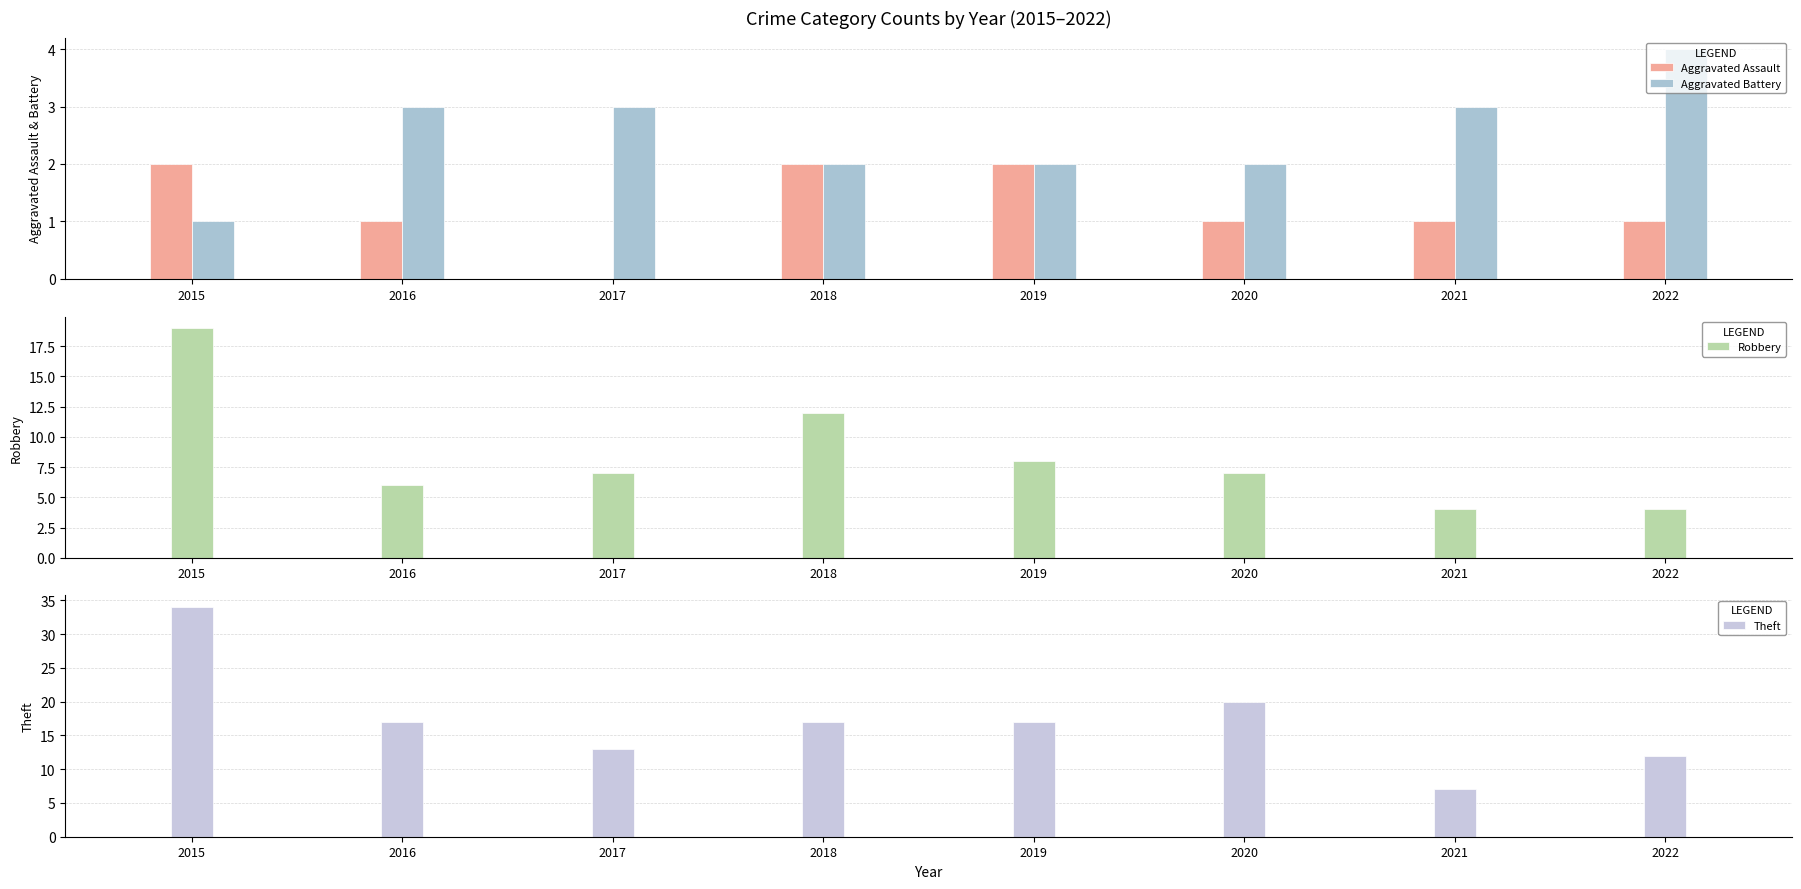

What is the difference between the highest and lowest values at 2021?

6